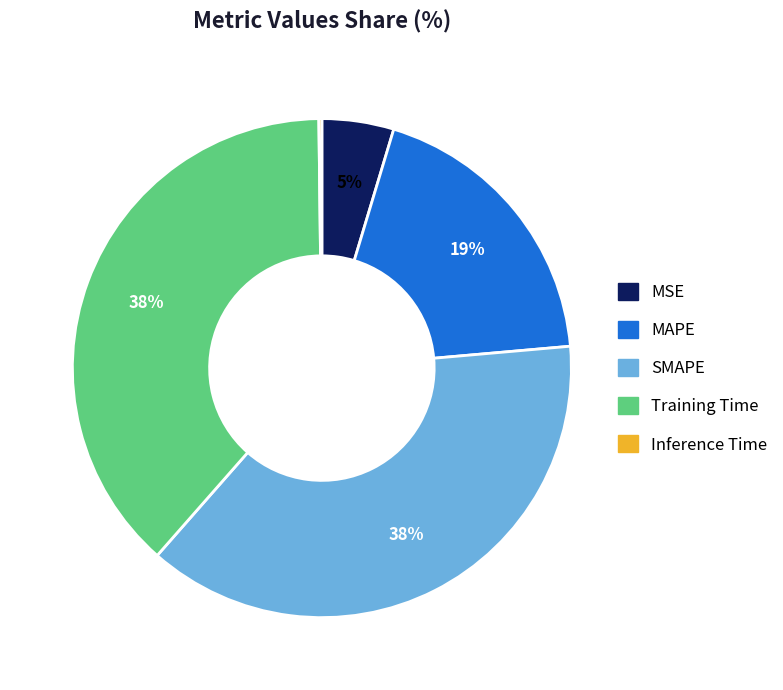

Does any single category account for the majority?

No